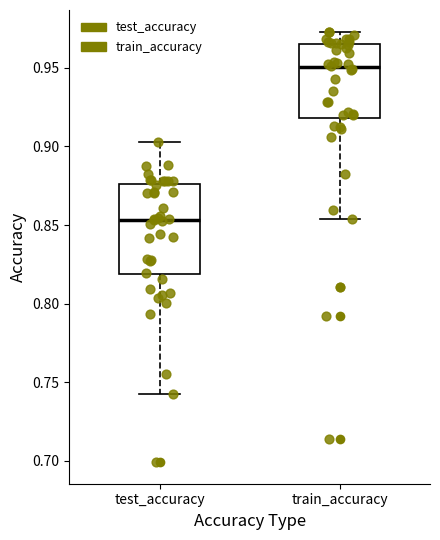

Which box's median line is the lowest?

test_accuracy